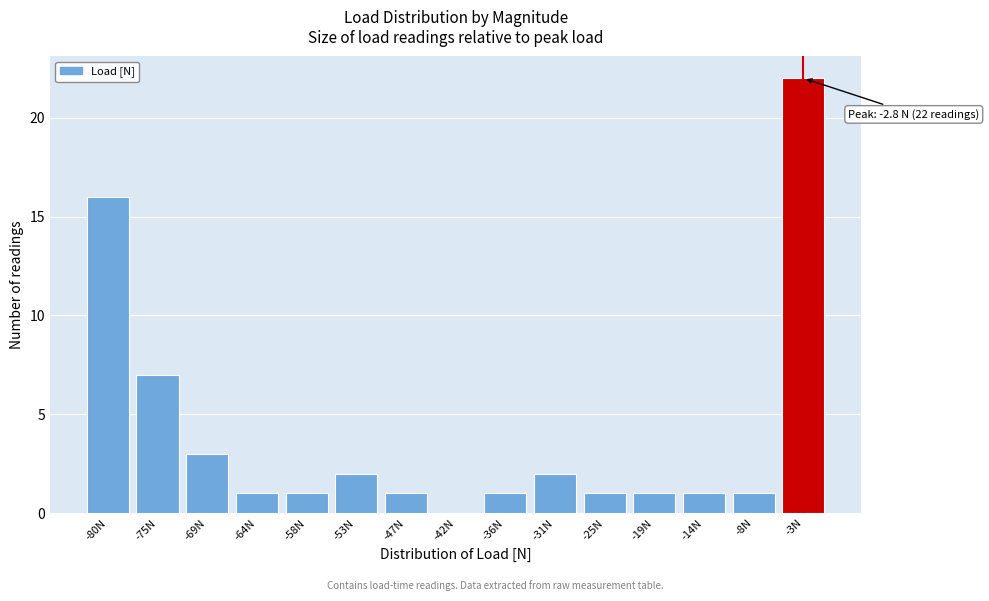

Which range on the x-axis has the tallest bar?

-6 to 0